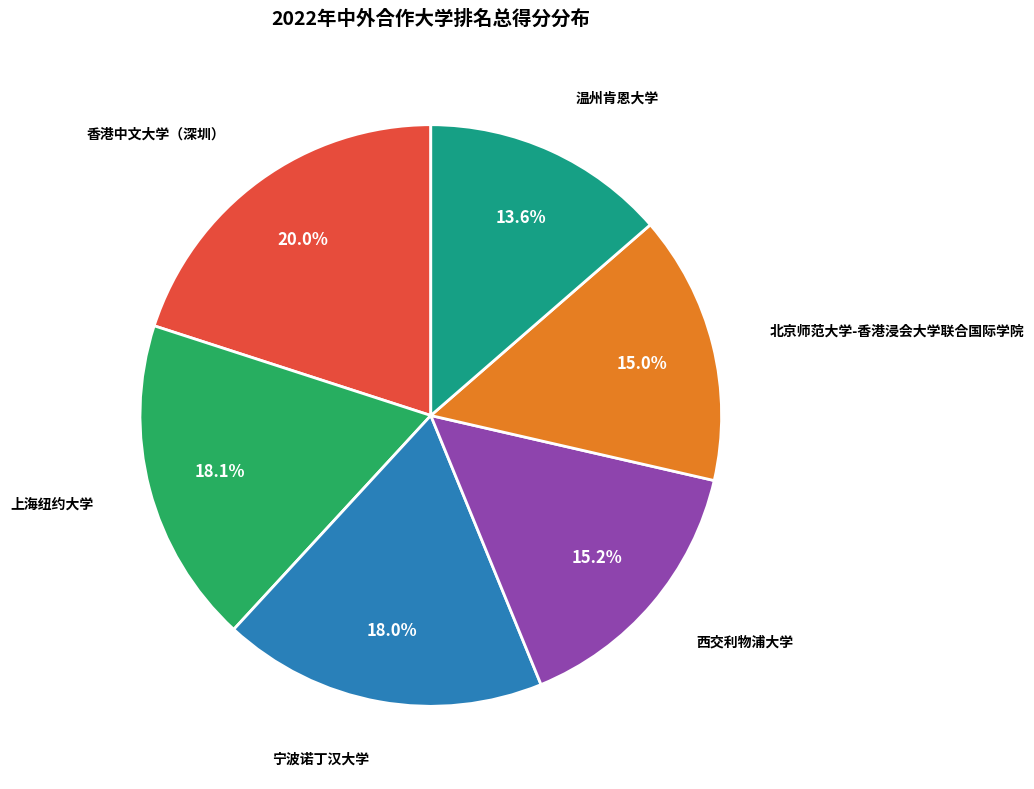

Is the sum of 西交利物浦大学 and 温州肯恩大学 greater than half?

No